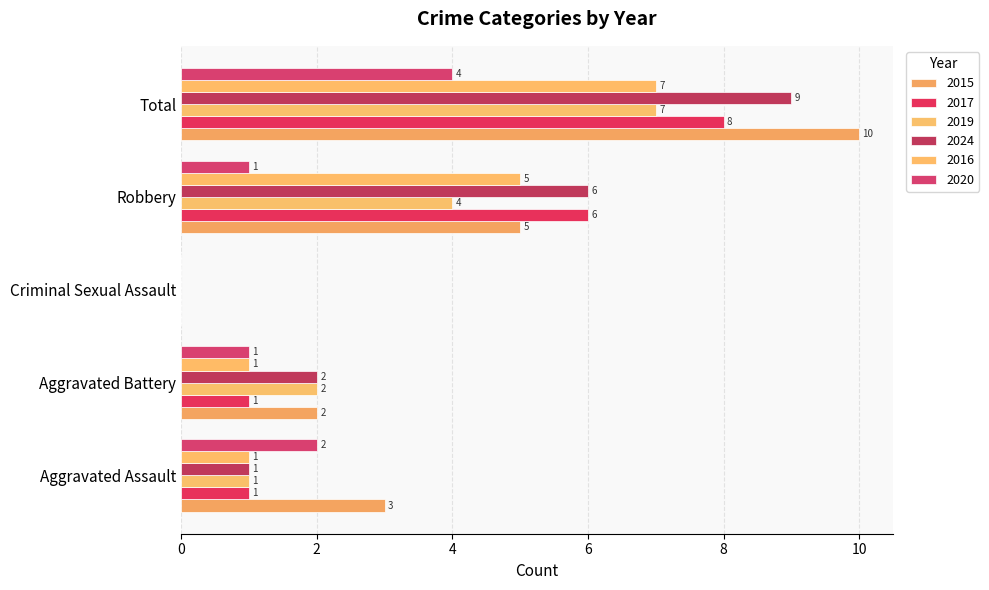

How many positive values does the 2016 series have?

4